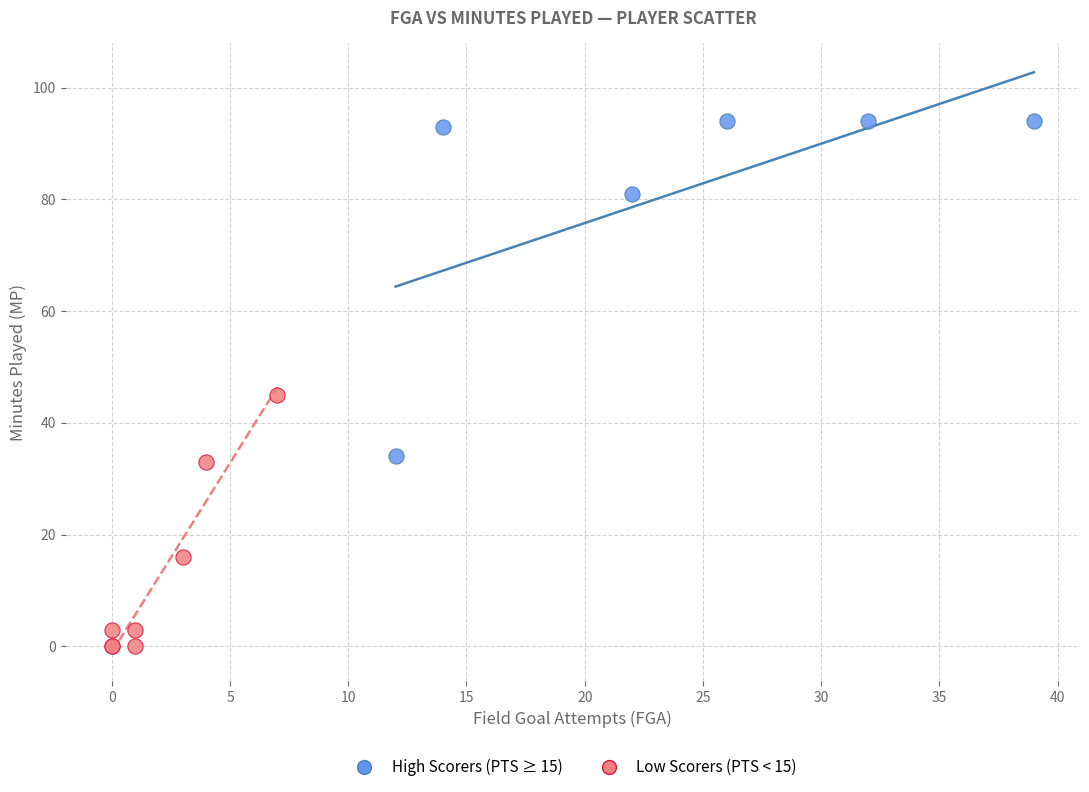

Which series has the largest Y range (max minus min)?

High Scorers (PTS ≥ 15)